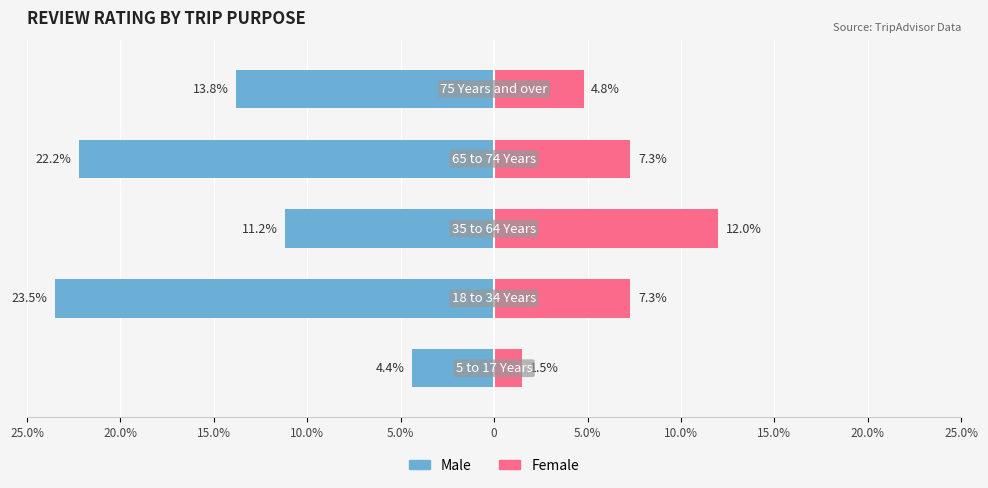

How many categories are shown in the chart?

5